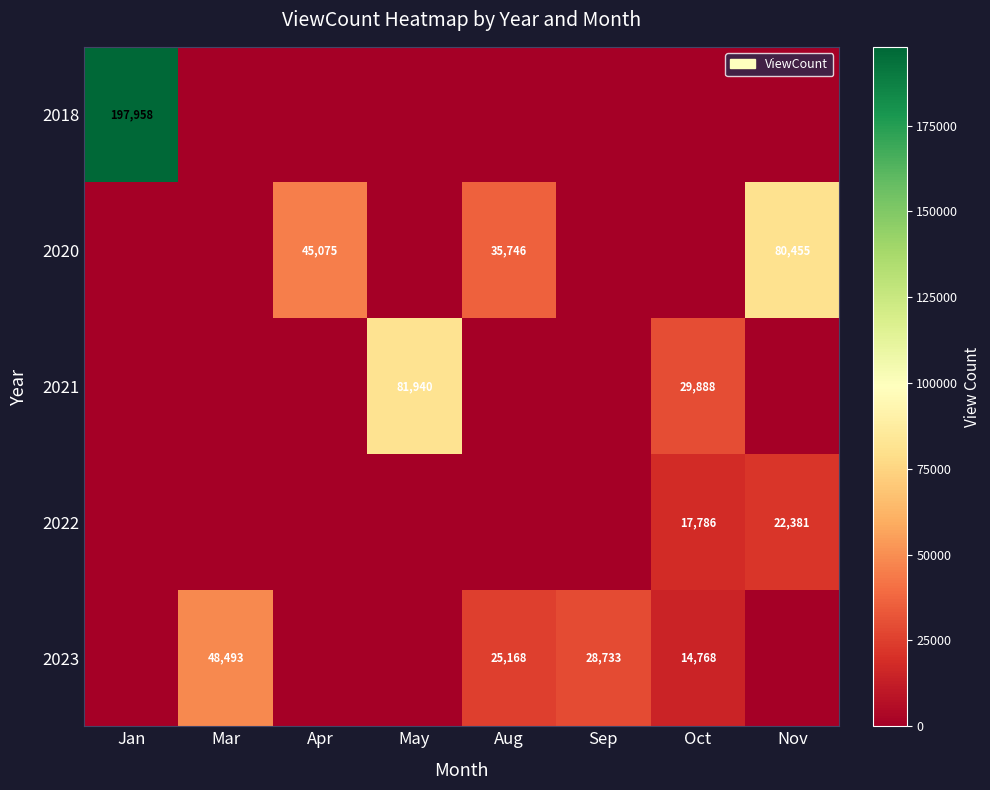

True or false: 2022 has a value of 17786 at Oct.

True